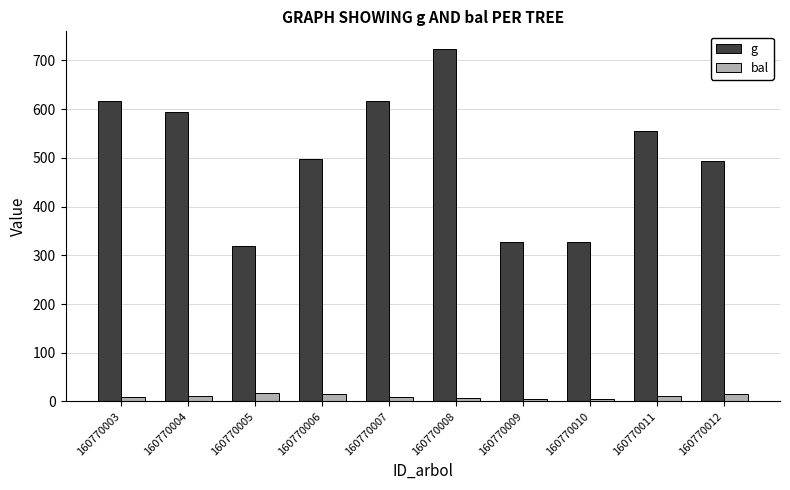

Rank the series by their maximum value, from lowest to highest.

bal, g